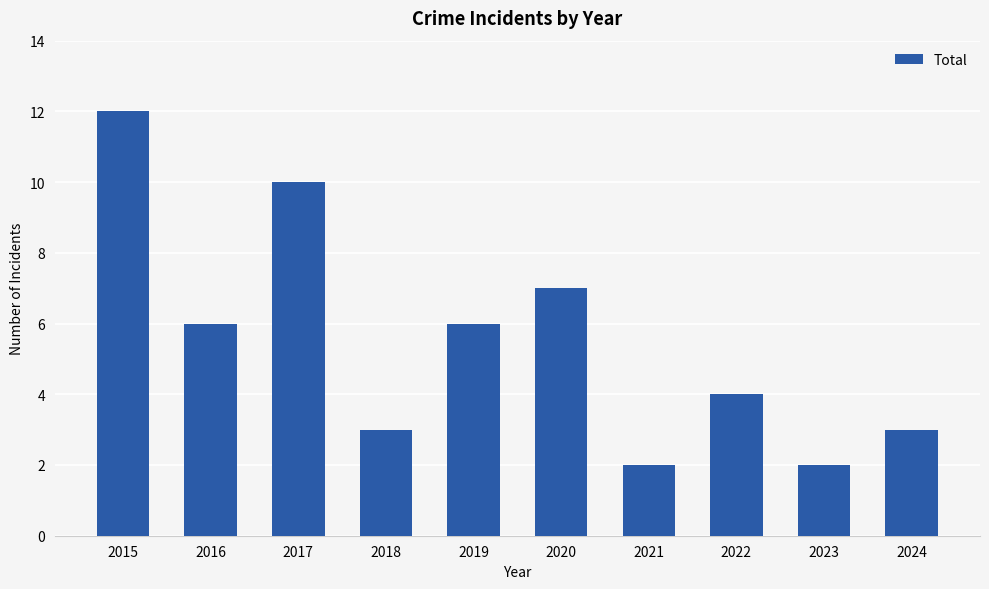

The value at 2021 is 3. True or false?

False